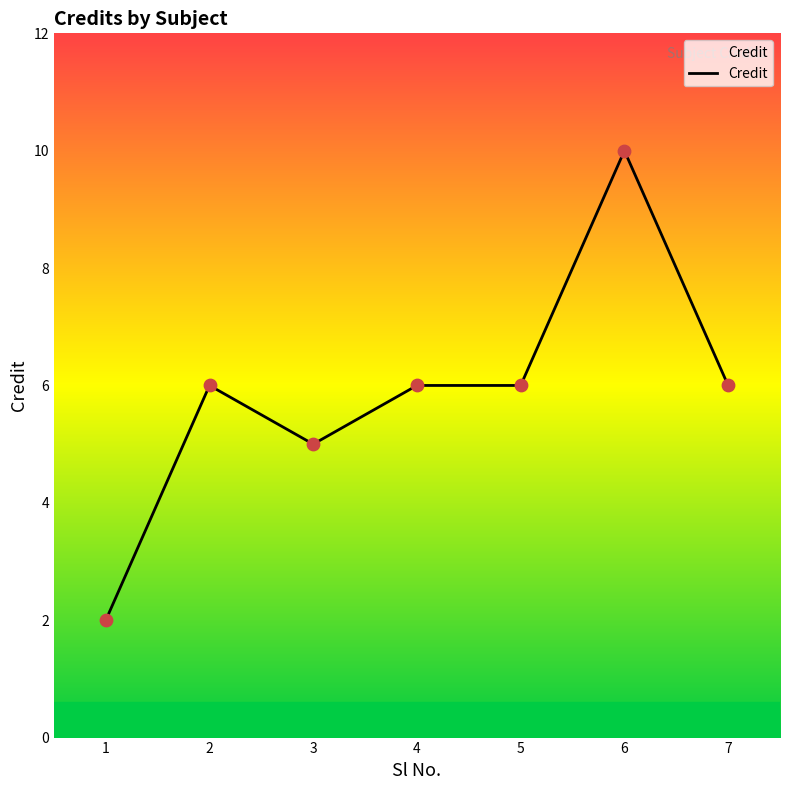

Approximately how many times larger is the value at 4 compared to 3?

1.2